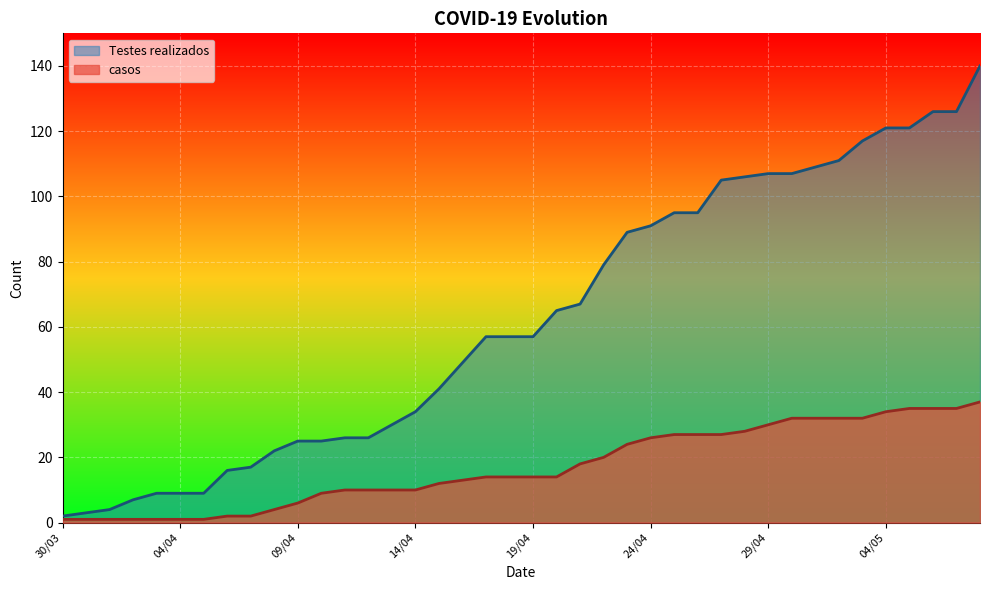

How many distinct data groups are displayed?

2